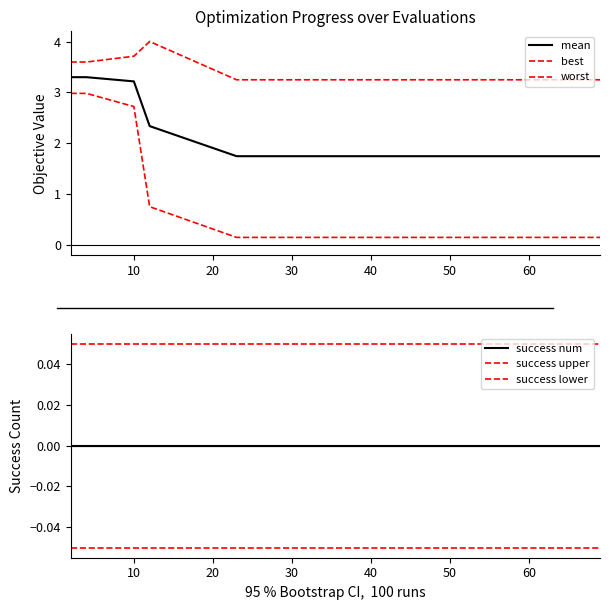

True or false: success upper and success lower intersect in this chart.

False